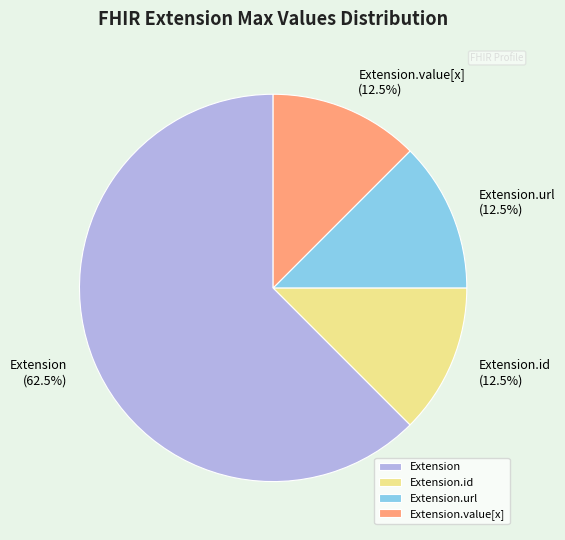

Do Extension.value[x] and Extension.url together represent more than half of the pie?

No